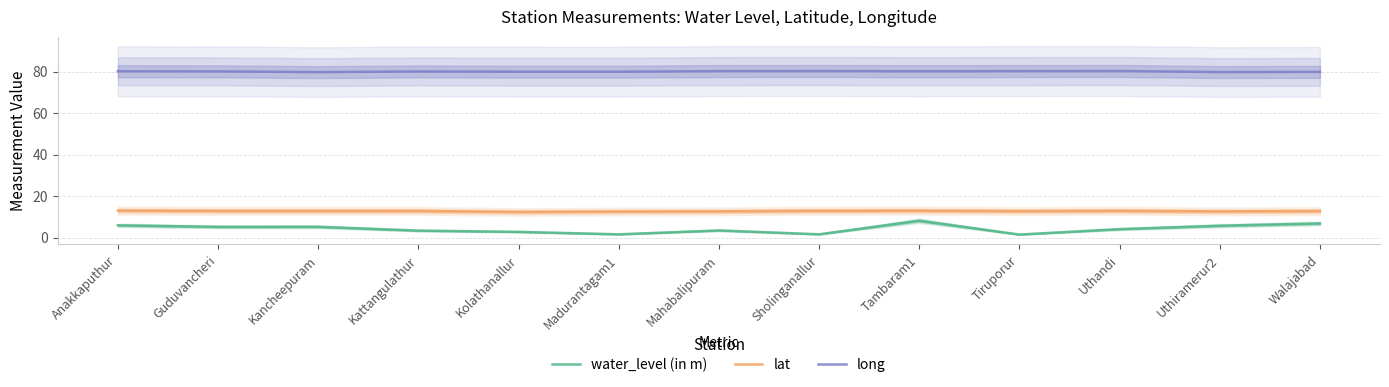

Reading right to left, transcribe all the data shown in this chart.

water_level (in m): 6.8	5.7	4.1	1.5	8.1	1.6	3.4	1.6	2.8	3.4	5.2	5.2	5.9
lat: 12.8	12.6	12.9	12.7	12.9	12.9	12.6	12.5	12.3	12.8	12.8	12.8	13.0
long: 79.8	79.7	80.2	80.2	80.1	80.2	80.2	79.9	79.9	80.0	79.7	80.1	80.1